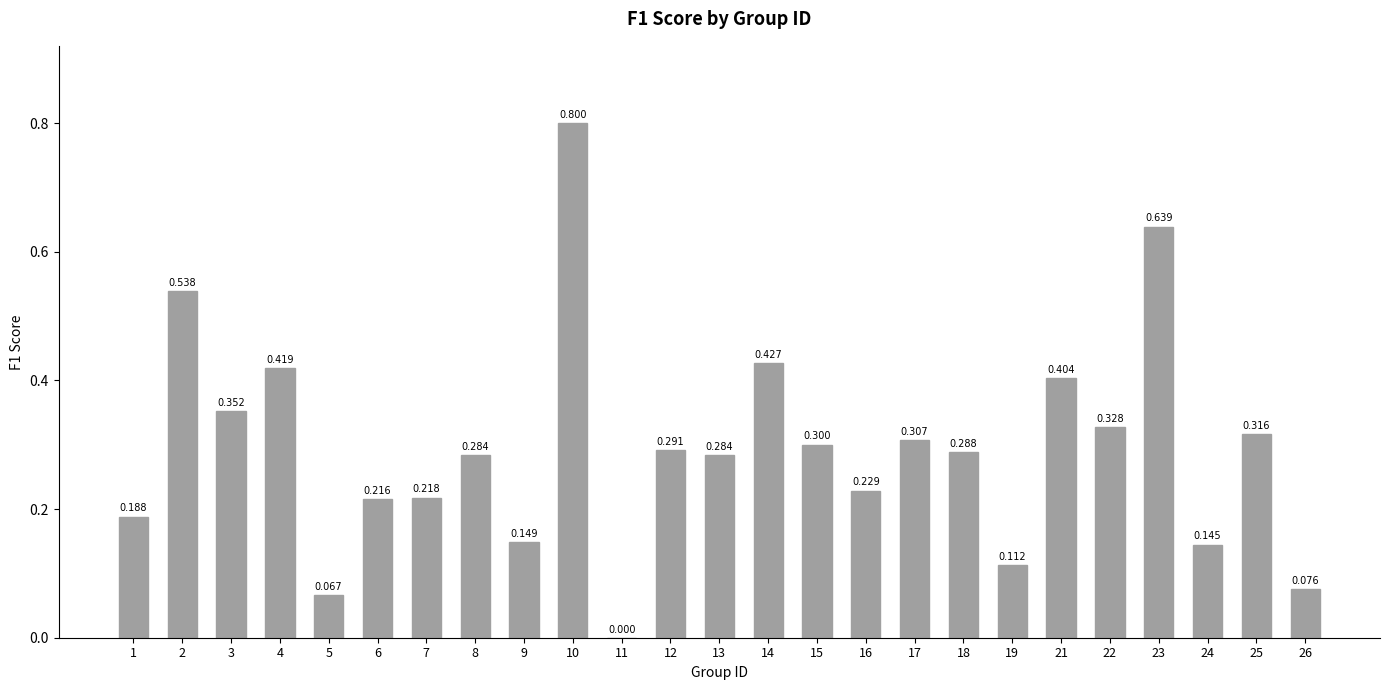

What is the average value?

0.3